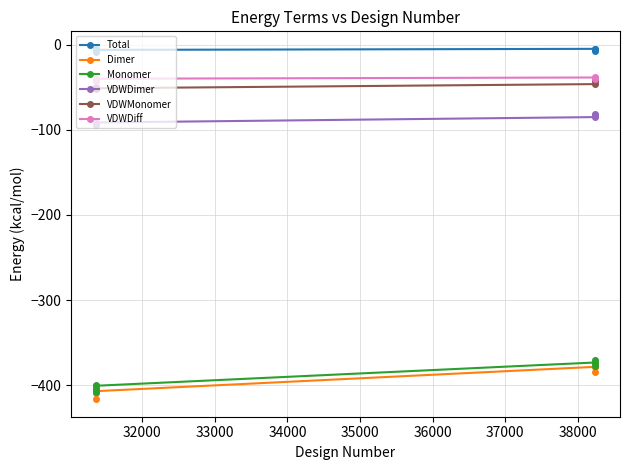

True or false: VDWMonomer and Dimer cross at least once.

False